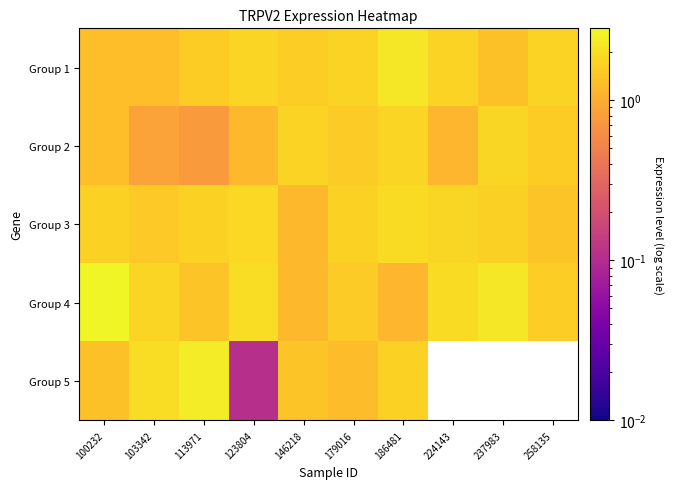

What is the sum of the Group 3 values at 113971 and 179016?

3.4